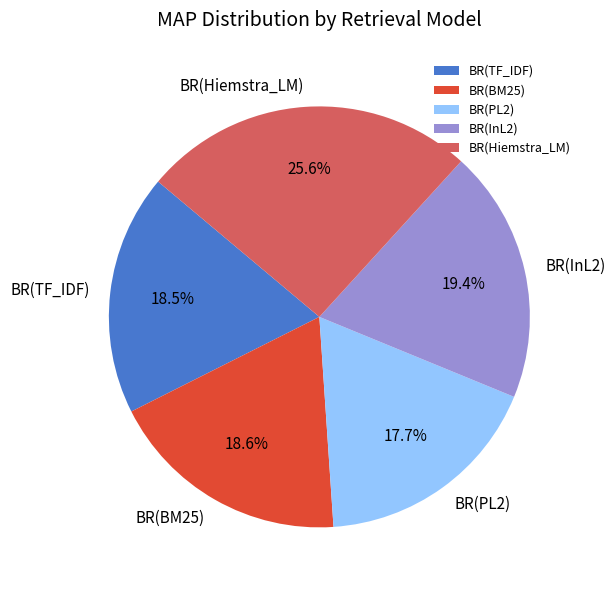

To the nearest percent, what is the difference between the largest and smallest slice percentages?

8%